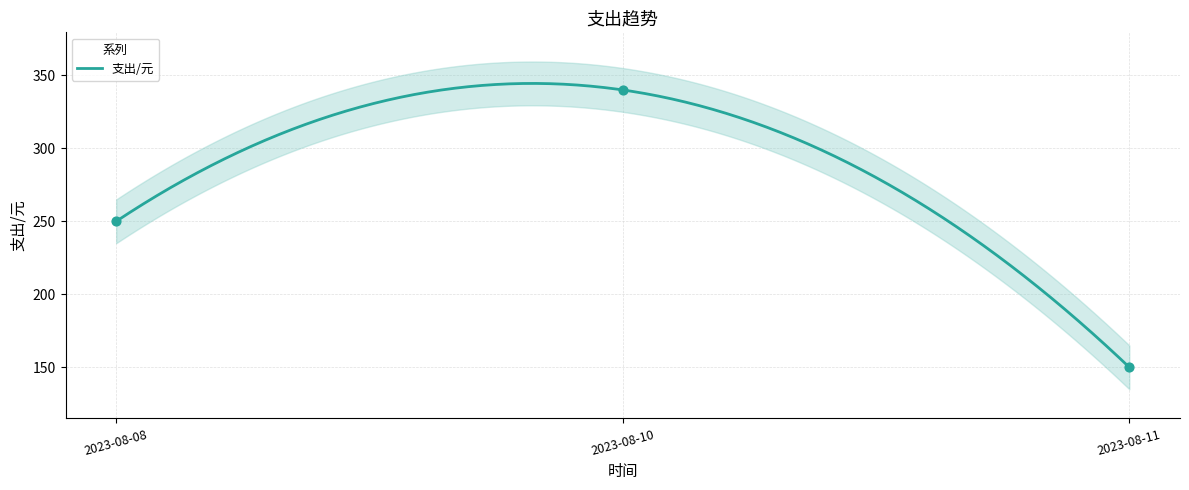

Which has a higher value, 2023-08-08 or 2023-08-10?

2023-08-10